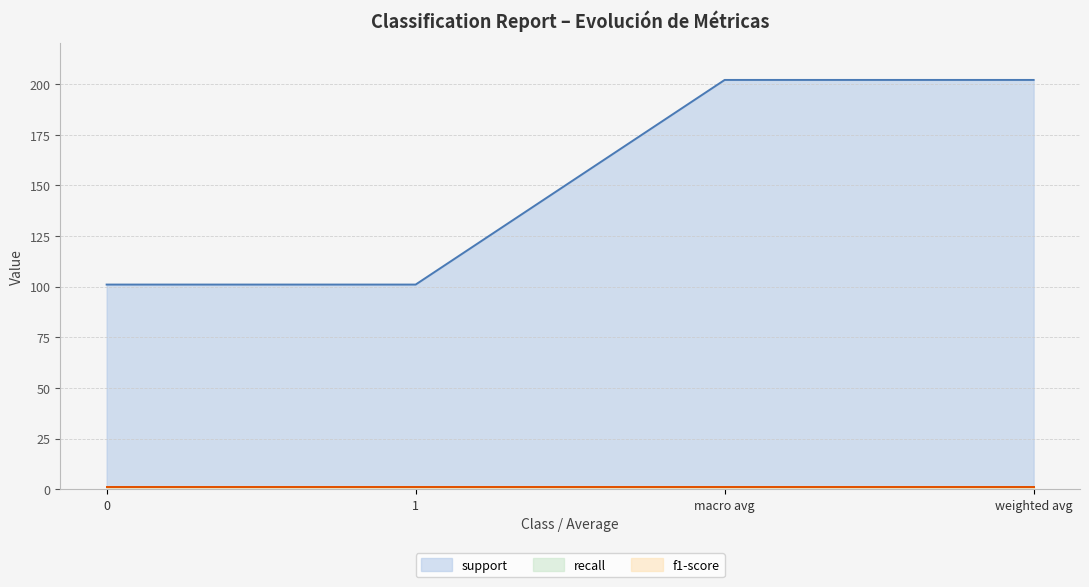

What is the difference between the highest and lowest values at 1?

100